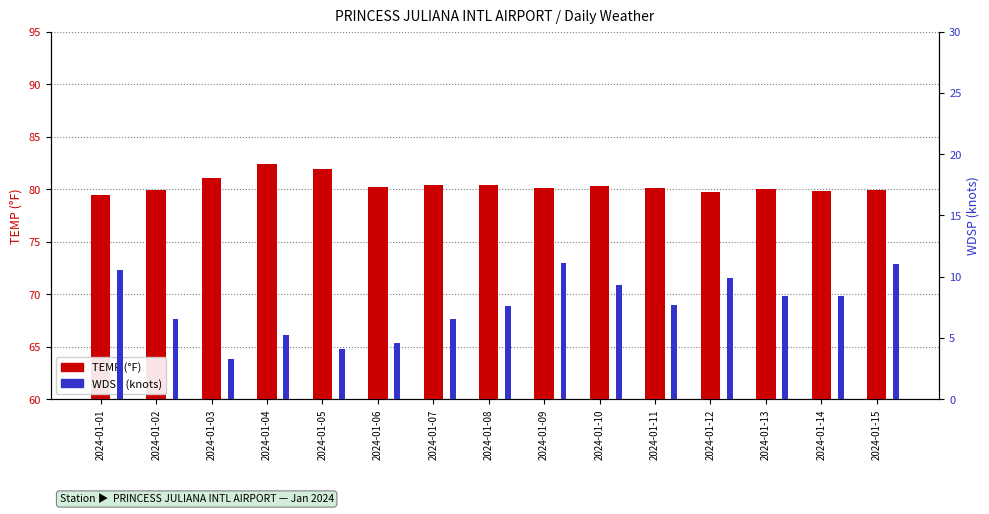

At 2024-01-07, list the series in order from smallest to largest.

WDSP, TEMP